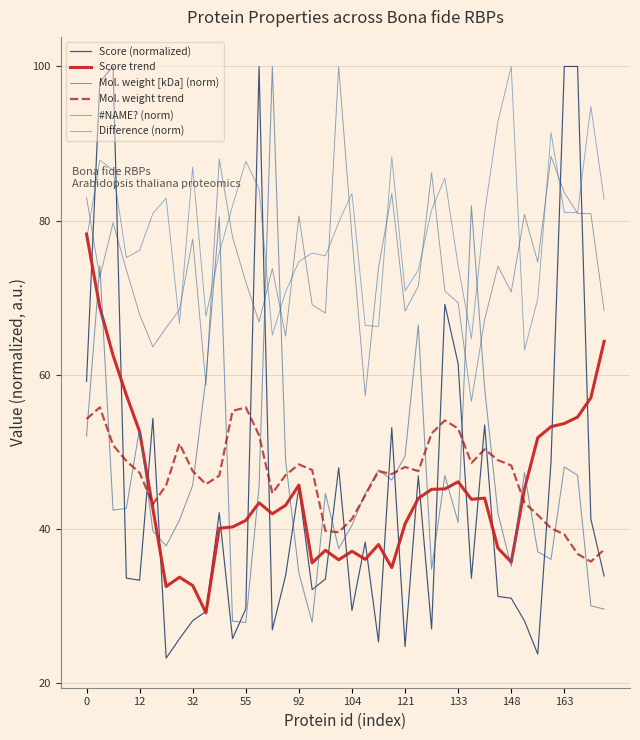

What is the value of the Mol. weight trend point at the 25th from the left?

48.0